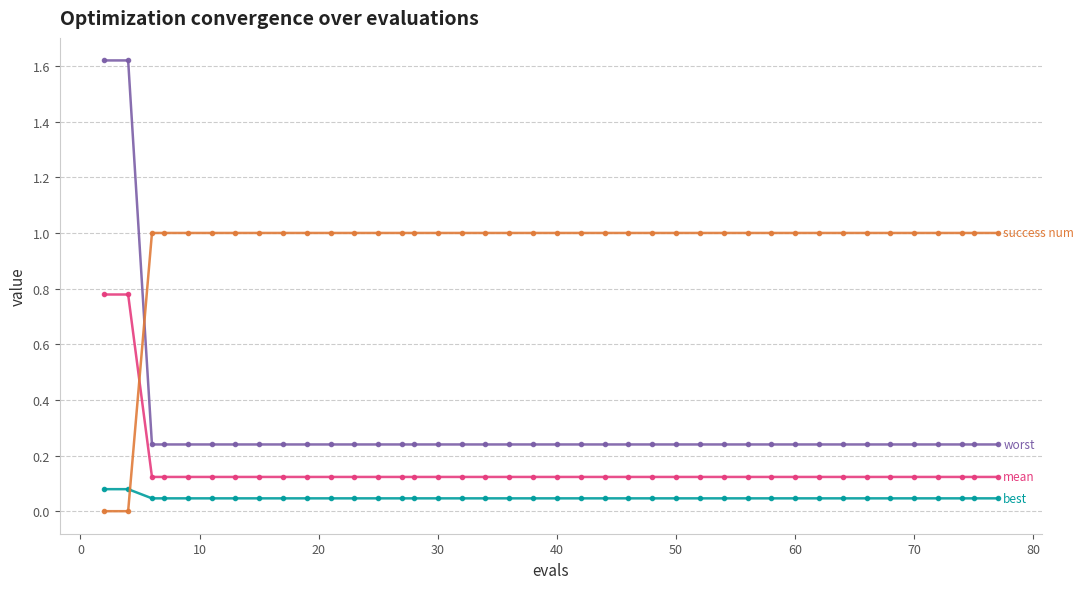

Reading right to left, transcribe all the data shown in this chart.

mean: 0.1	0.1	0.1	0.1	0.1	0.1	0.1	0.1	0.1	0.1	0.1	0.1	0.1	0.1	0.1	0.1	0.1	0.1	0.1	0.1	0.1	0.1	0.1	0.1	0.1	0.1	0.1	0.1	0.1	0.1	0.1	0.1	0.1	0.1	0.1	0.1	0.1	0.1	0.8	0.8
best: 0.0	0.0	0.0	0.0	0.0	0.0	0.0	0.0	0.0	0.0	0.0	0.0	0.0	0.0	0.0	0.0	0.0	0.0	0.0	0.0	0.0	0.0	0.0	0.0	0.0	0.0	0.0	0.0	0.0	0.0	0.0	0.0	0.0	0.0	0.0	0.0	0.0	0.0	0.1	0.1
worst: 0.2	0.2	0.2	0.2	0.2	0.2	0.2	0.2	0.2	0.2	0.2	0.2	0.2	0.2	0.2	0.2	0.2	0.2	0.2	0.2	0.2	0.2	0.2	0.2	0.2	0.2	0.2	0.2	0.2	0.2	0.2	0.2	0.2	0.2	0.2	0.2	0.2	0.2	1.6	1.6
success num: 1.0	1.0	1.0	1.0	1.0	1.0	1.0	1.0	1.0	1.0	1.0	1.0	1.0	1.0	1.0	1.0	1.0	1.0	1.0	1.0	1.0	1.0	1.0	1.0	1.0	1.0	1.0	1.0	1.0	1.0	1.0	1.0	1.0	1.0	1.0	1.0	1.0	1.0	0.0	0.0